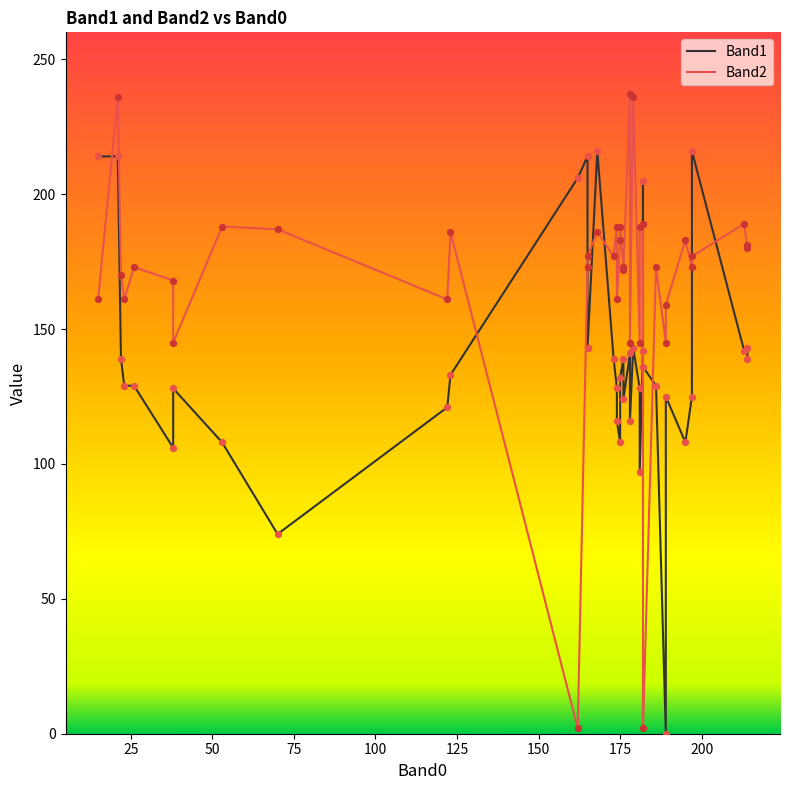

Which series has the widest spread of Y values?

Band2